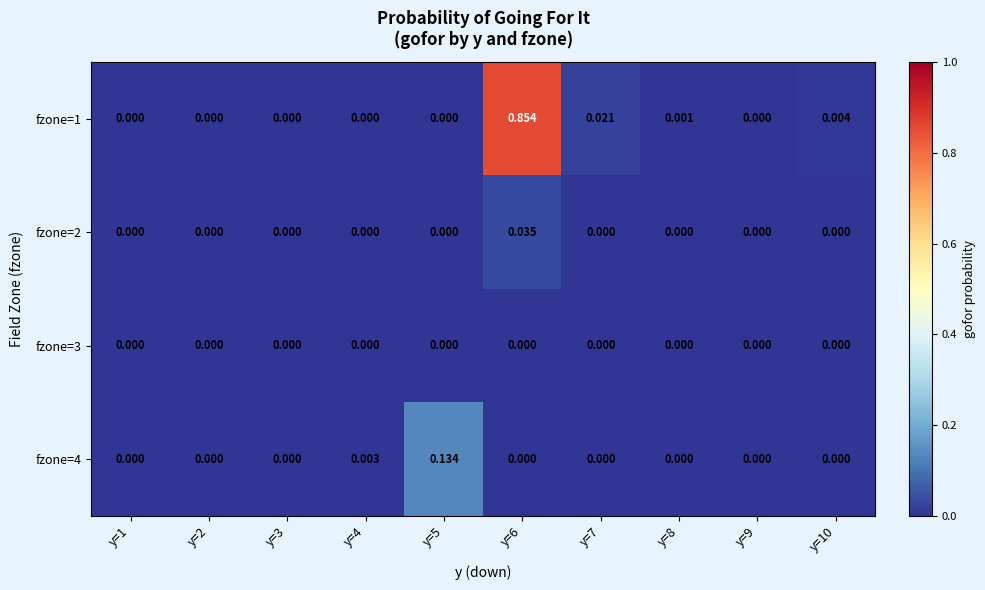

Rank the series by their maximum value, from highest to lowest.

fzone=1, fzone=4, fzone=2, fzone=3